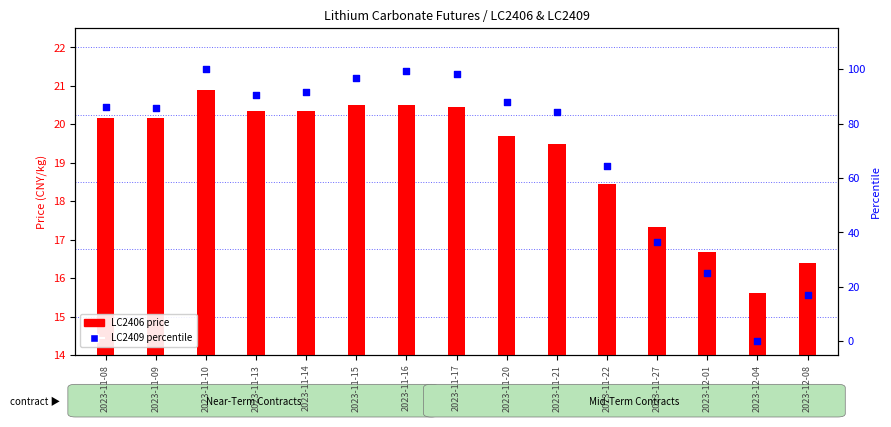

What are all the series names shown in the legend?

LC2406 price, LC2409 percentile